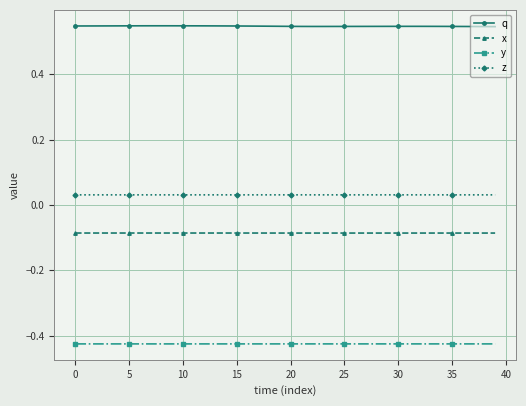

What is the sum of all y values?

-17.0